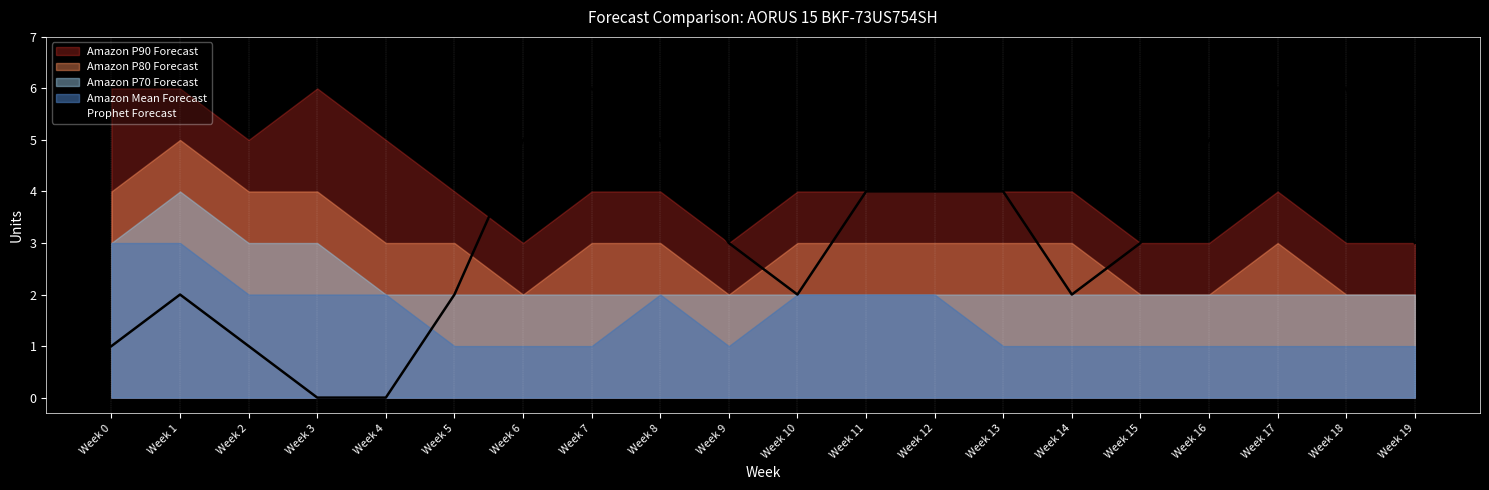

The chart shows a value of 3 at Week 5. True or false?

False